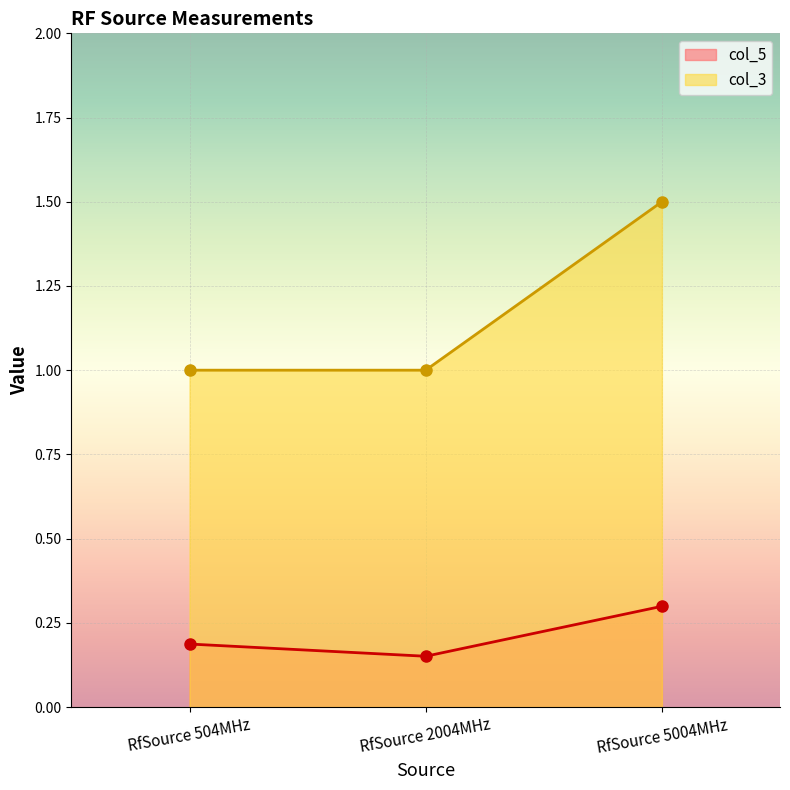

Which category has the highest value across all series?

RfSource 5004MHz